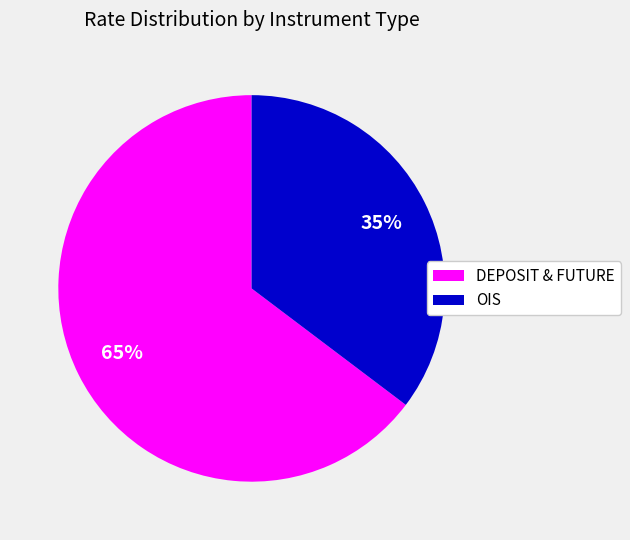

To the nearest percent, what is the average slice percentage?

50%